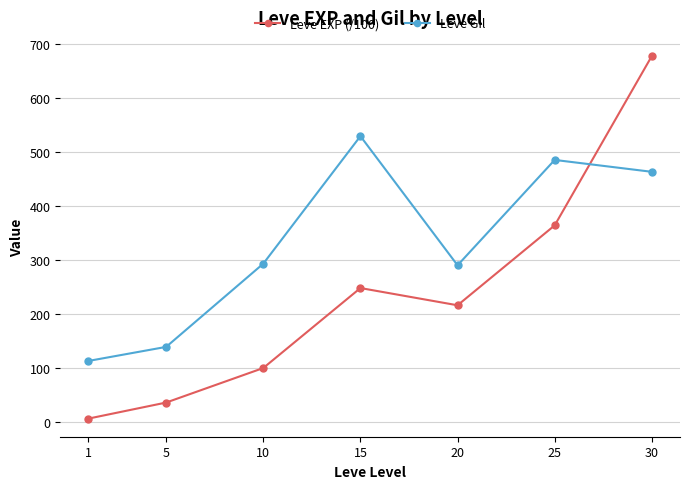

What is the greatest value displayed?

677.3